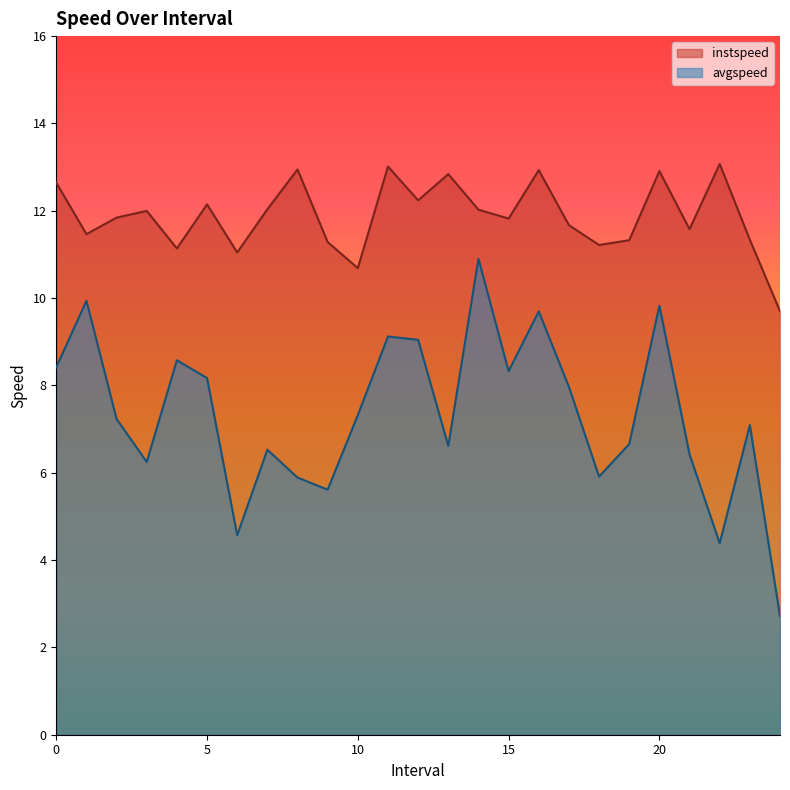

How many categories are shown in the chart?

25